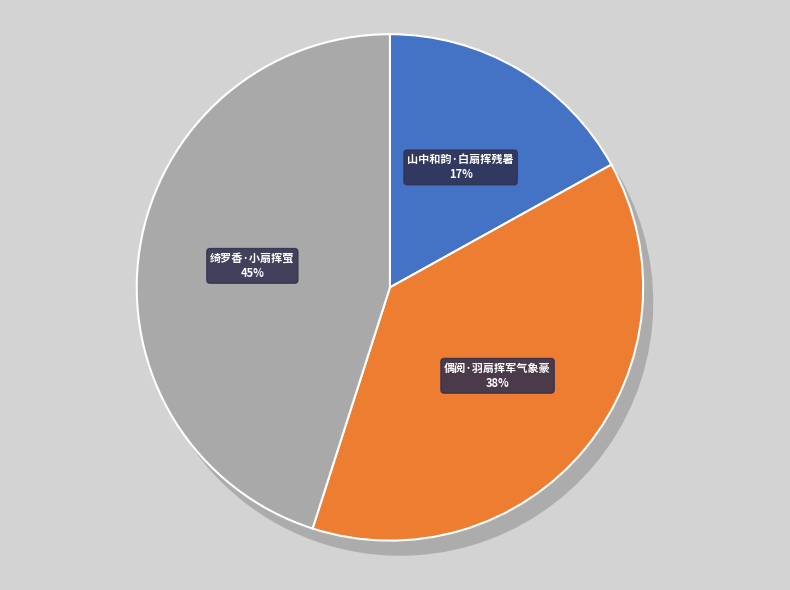

What percentage do 山中和韵·白扇挥残暑 and 偶阅·羽扇挥军气象豪 together represent?

54.9%